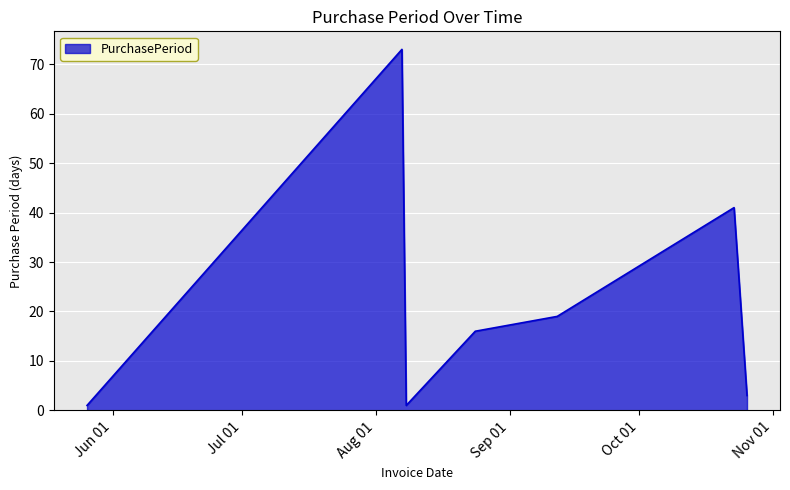

Does the chart display data point markers on the line(s)?

No